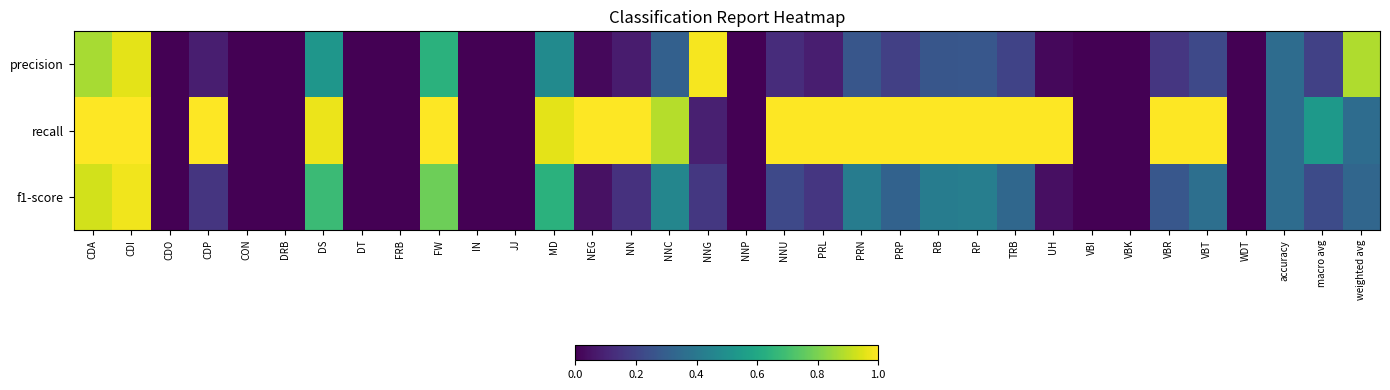

Reading left to right, what are all the values shown in this chart?

precision: CDA=0.9	CDI=1.0	CDO=0.0	CDP=0.1	CON=0.0	DRB=0.0	DS=0.5	DT=0.0	FRB=0.0	FW=0.6	IN=0.0	JJ=0.0	MD=0.5	NEG=0.0	NN=0.1	NNC=0.3	NNG=1.0	NNP=0.0	NNU=0.1	PRL=0.1	PRN=0.3	PRP=0.2	RB=0.3	RP=0.3	TRB=0.2	UH=0.0	VBI=0.0	VBK=0.0	VBR=0.2	VBT=0.2	WDT=0.0	accuracy=0.4	macro avg=0.2	weighted avg=0.9
recall: CDA=1.0	CDI=1.0	CDO=0.0	CDP=1.0	CON=0.0	DRB=0.0	DS=1.0	DT=0.0	FRB=0.0	FW=1.0	IN=0.0	JJ=0.0	MD=1.0	NEG=1.0	NN=1.0	NNC=0.9	NNG=0.1	NNP=0.0	NNU=1.0	PRL=1.0	PRN=1.0	PRP=1.0	RB=1.0	RP=1.0	TRB=1.0	UH=1.0	VBI=0.0	VBK=0.0	VBR=1.0	VBT=1.0	WDT=0.0	accuracy=0.4	macro avg=0.5	weighted avg=0.4
f1-score: CDA=0.9	CDI=1.0	CDO=0.0	CDP=0.2	CON=0.0	DRB=0.0	DS=0.7	DT=0.0	FRB=0.0	FW=0.8	IN=0.0	JJ=0.0	MD=0.6	NEG=0.0	NN=0.1	NNC=0.5	NNG=0.2	NNP=0.0	NNU=0.2	PRL=0.2	PRN=0.4	PRP=0.3	RB=0.4	RP=0.4	TRB=0.3	UH=0.0	VBI=0.0	VBK=0.0	VBR=0.3	VBT=0.4	WDT=0.0	accuracy=0.4	macro avg=0.2	weighted avg=0.3